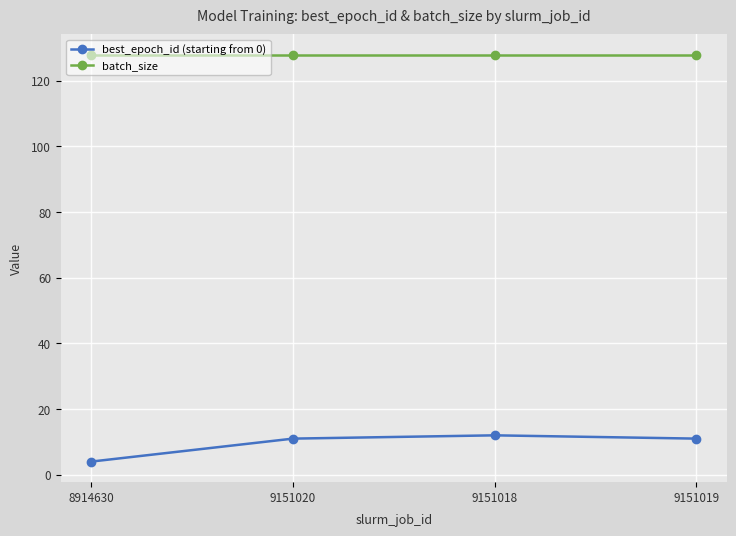

Reading left to right, transcribe all the data shown in this chart.

best_epoch_id (starting from 0): 4	11	12	11
batch_size: 128	128	128	128